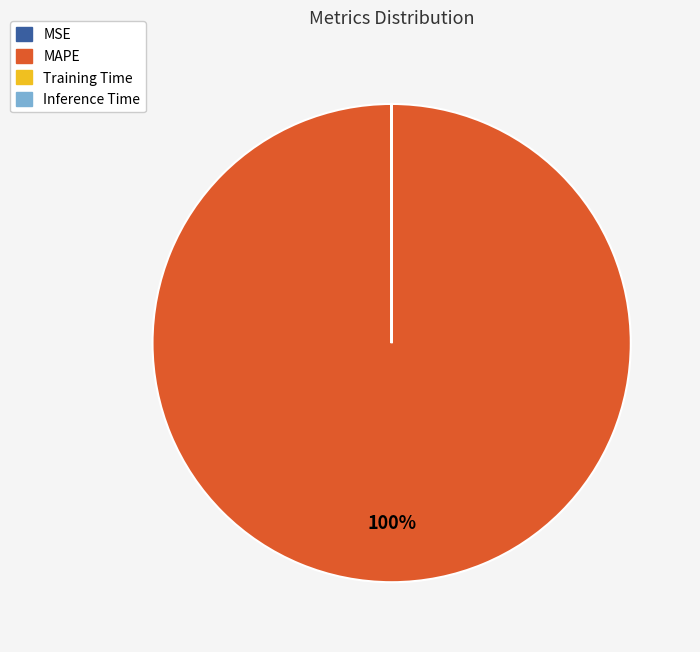

The MAPE slice represents 100% of the pie. True or false?

True